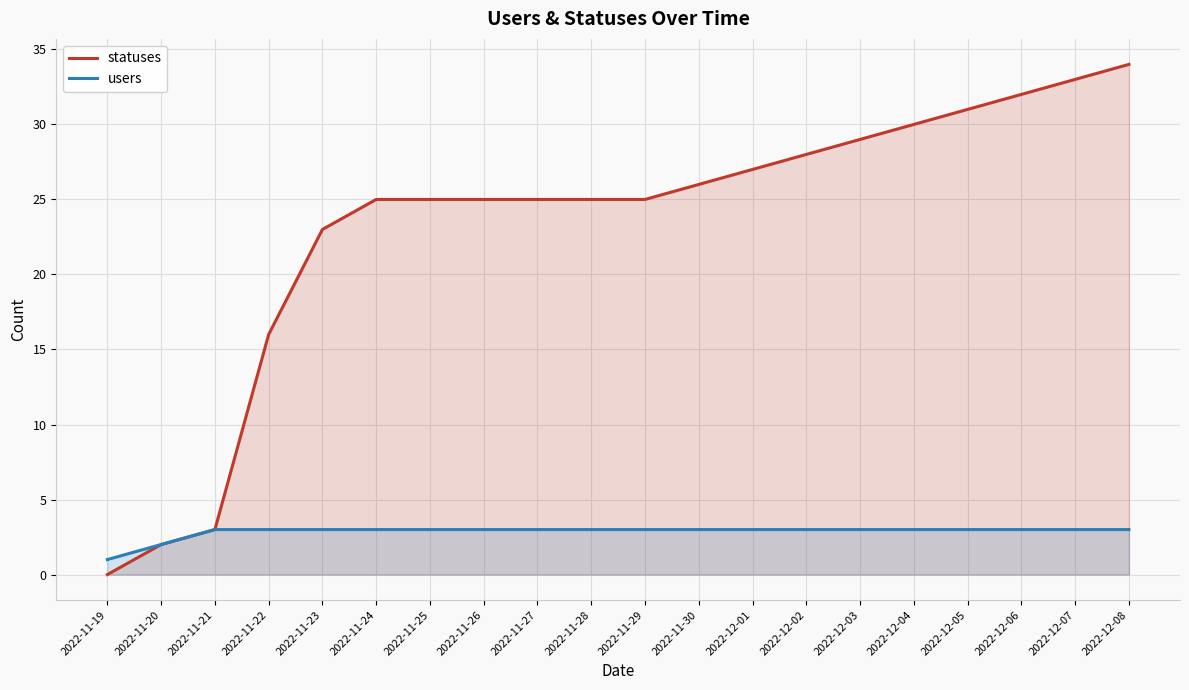

How many series are shown in this chart?

2